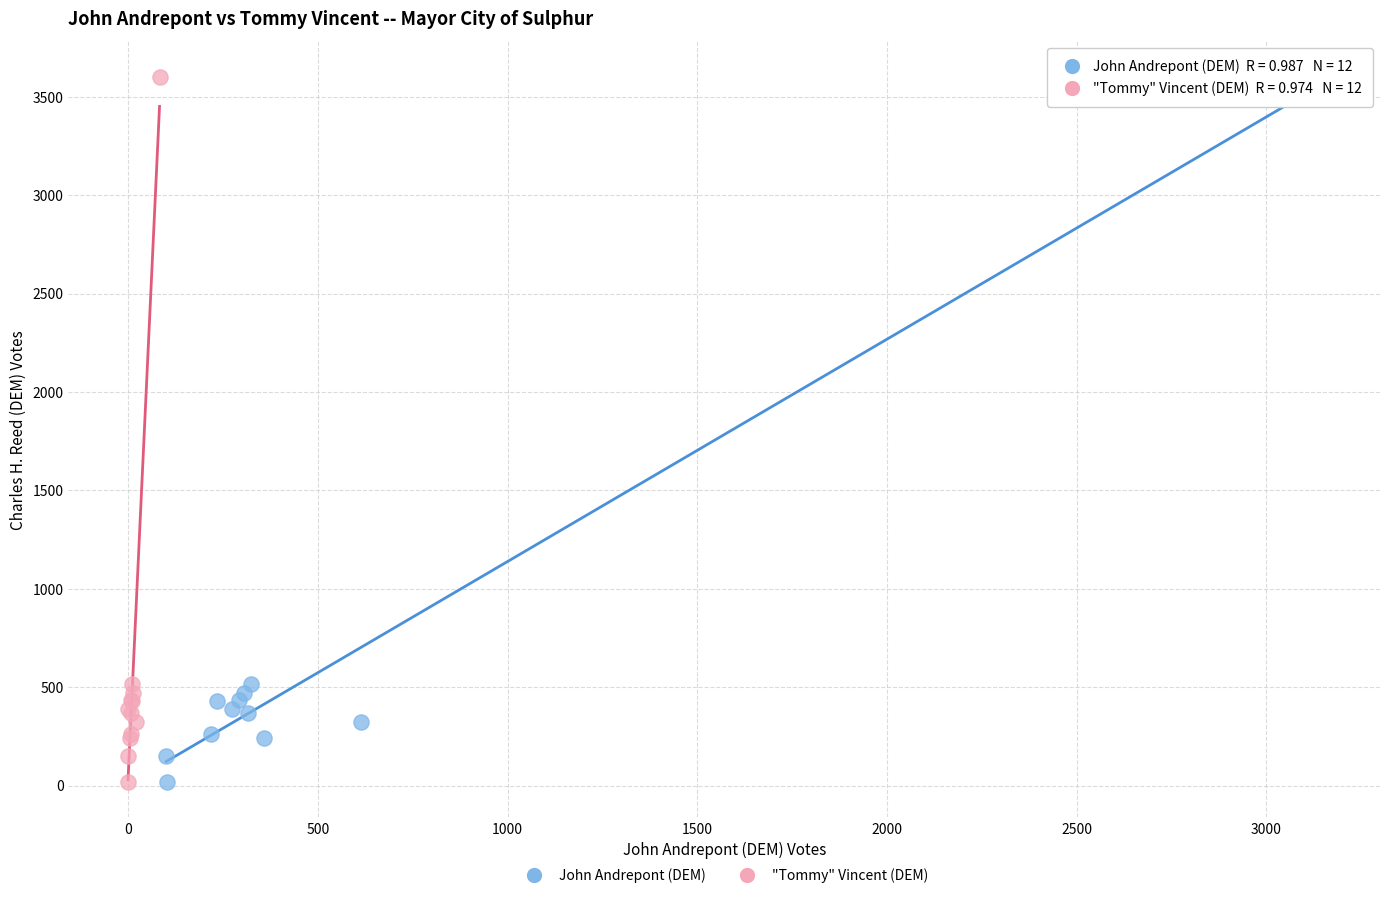

What are all the series names shown in the legend?

John Andrepont (DEM), "Tommy" Vincent (DEM)